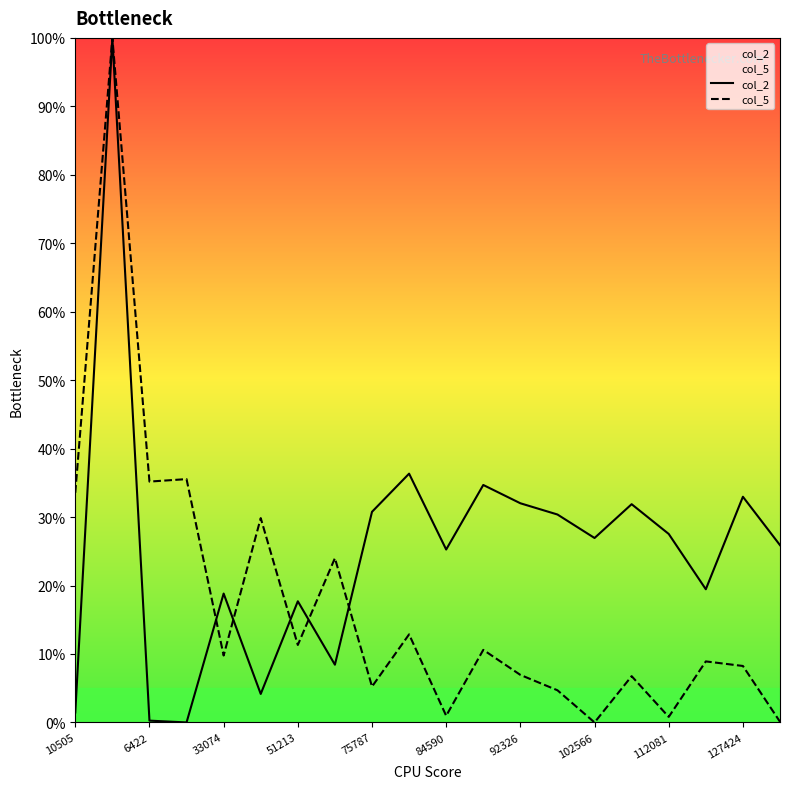

In col_5, how many points are higher than both neighbors (excluding endpoints)?

8